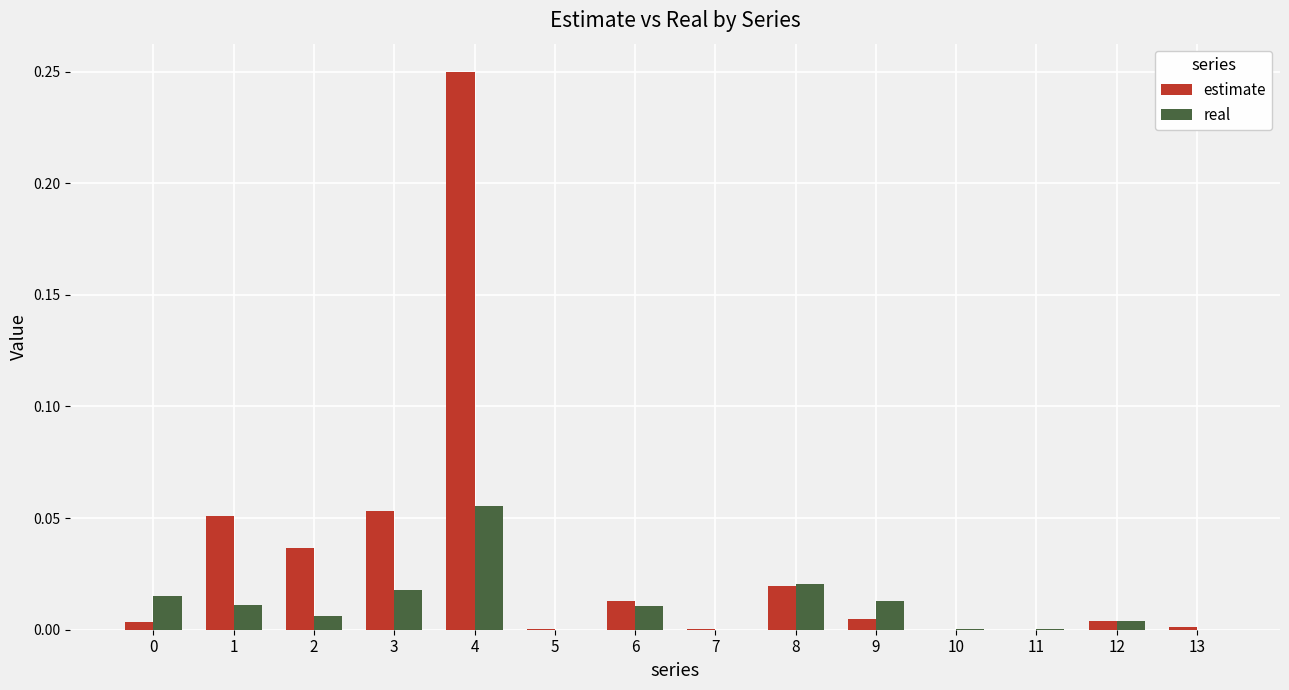

How many series are shown in this chart?

2